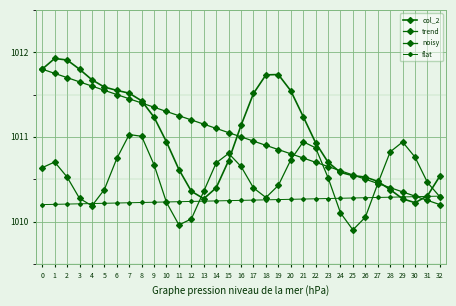

What is the value of the col_2 point at the 21st from the left?

1011.5